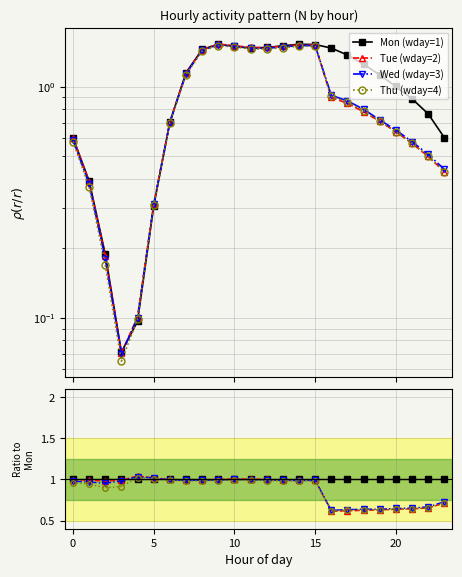

After their last crossing, which series has the higher values: Mon (wday=1) or Tue (wday=2)?

Mon (wday=1)